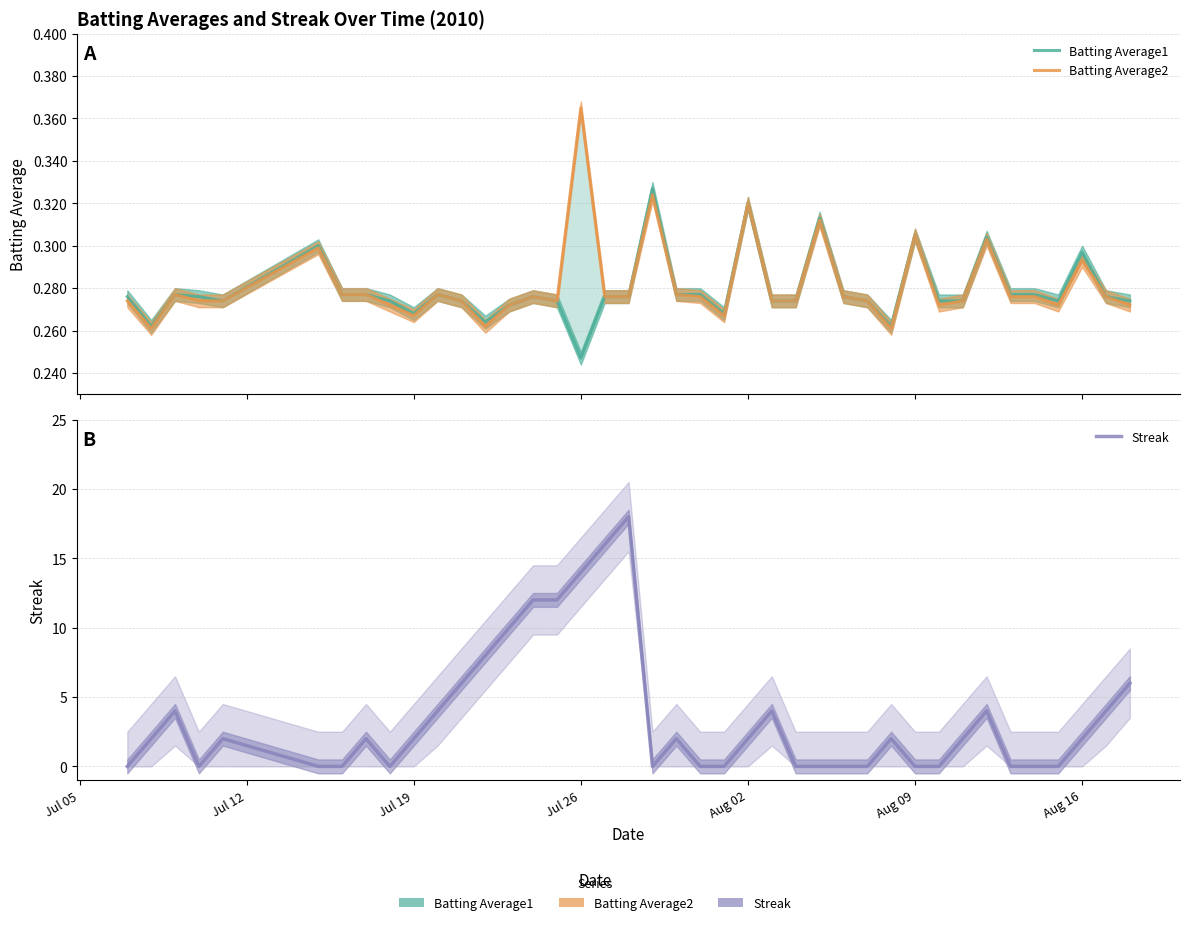

What is the sum of all Streak values?

140.0